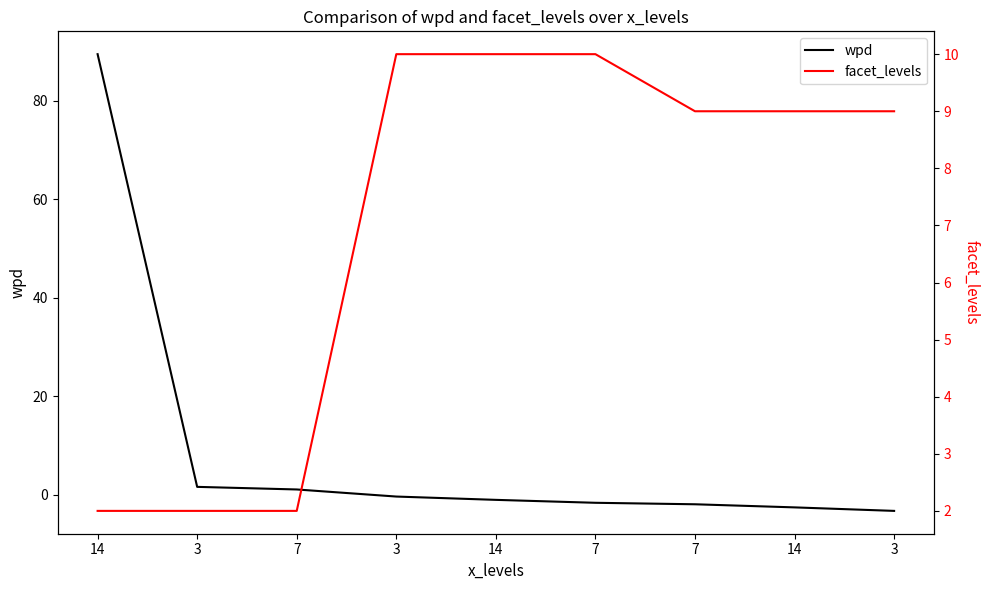

At which category is the sum across all series the highest?

14